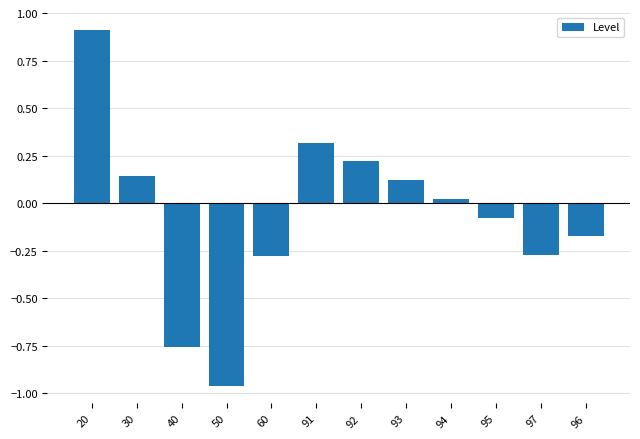

What is the greatest value displayed?

0.9